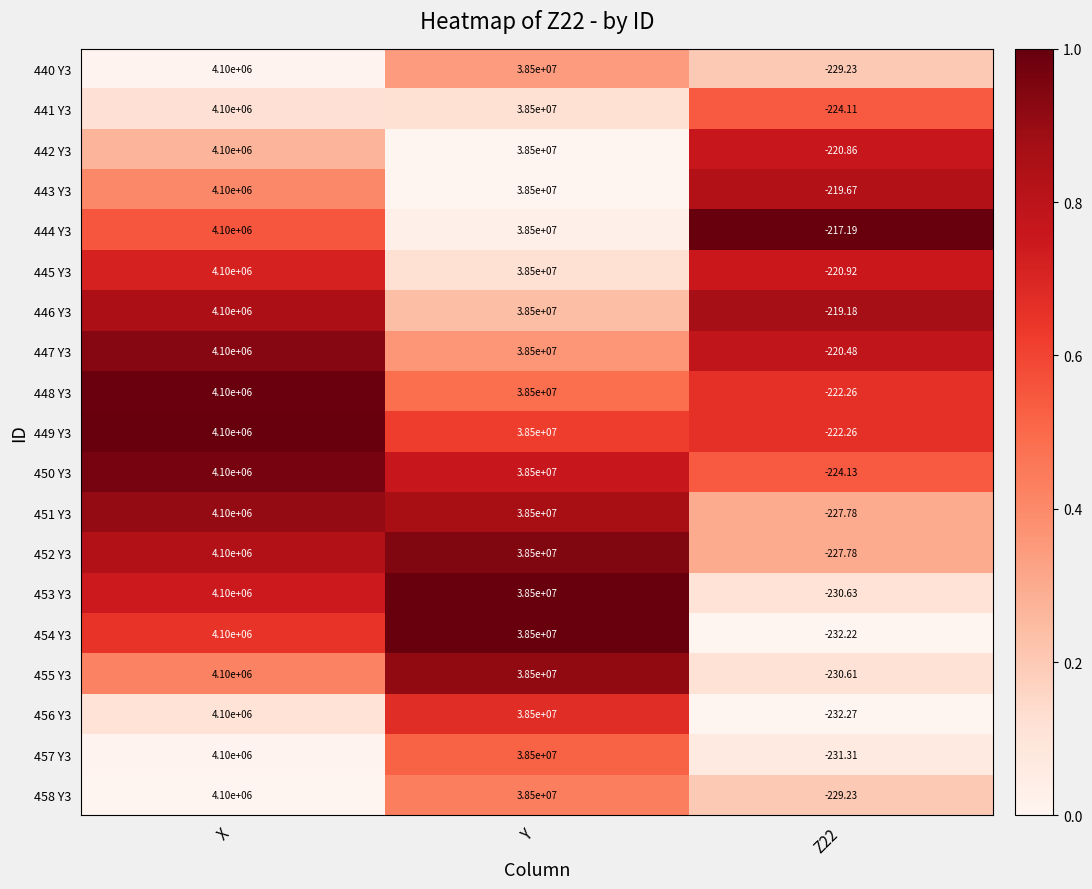

Where is 445 Y3 nearest to the value 19249889?

X